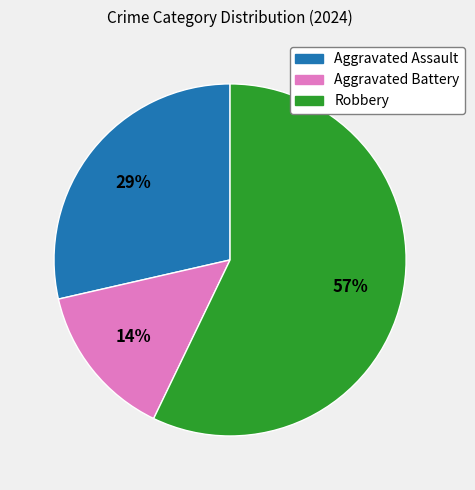

Count the number of slices in the pie.

3